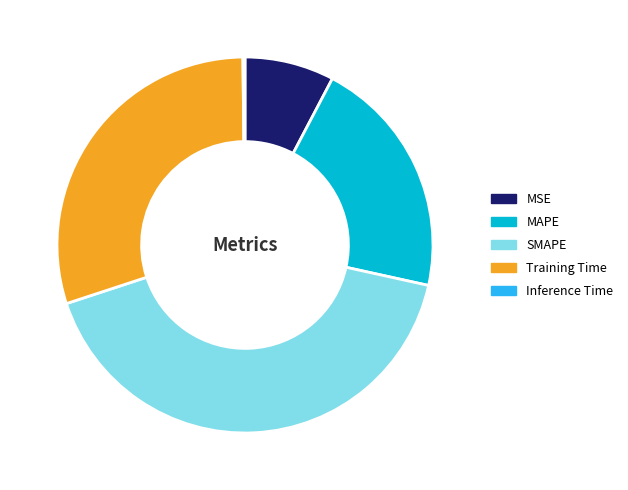

True or false: SMAPE accounts for 36% of the total.

False